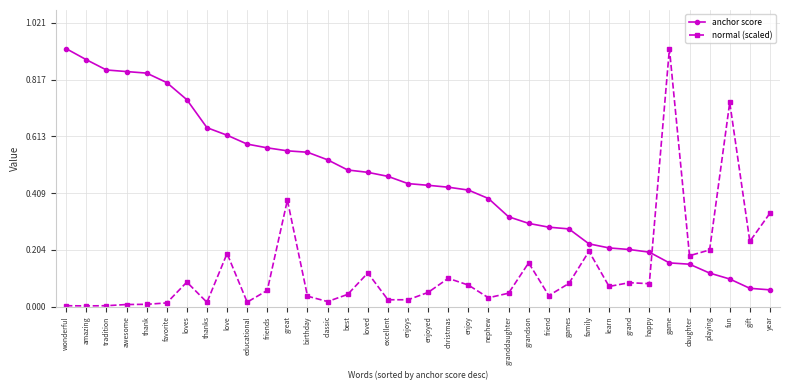

What position from the right is friends?

26